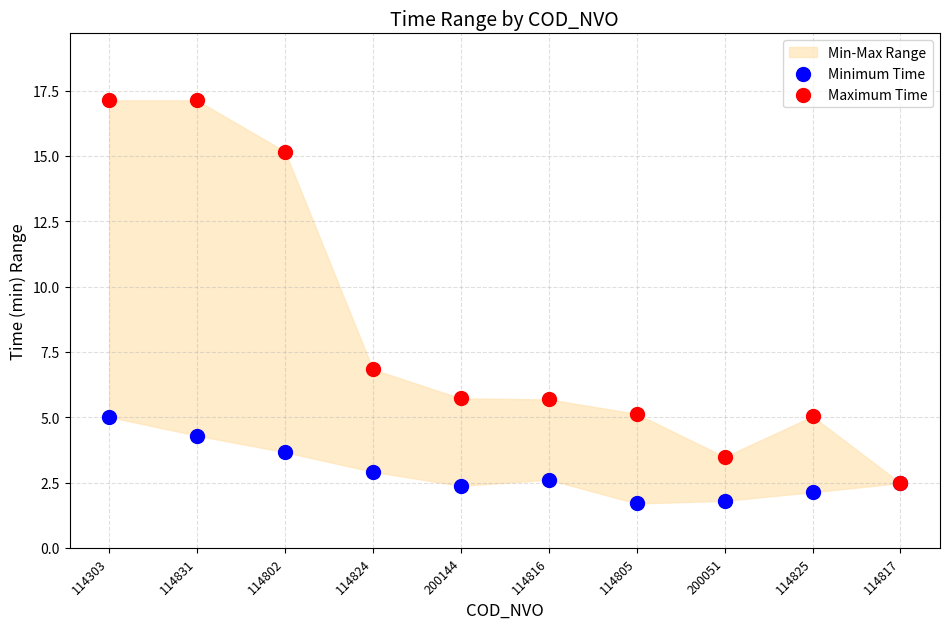

Across all series, what Y value is closest to 9?

6.8